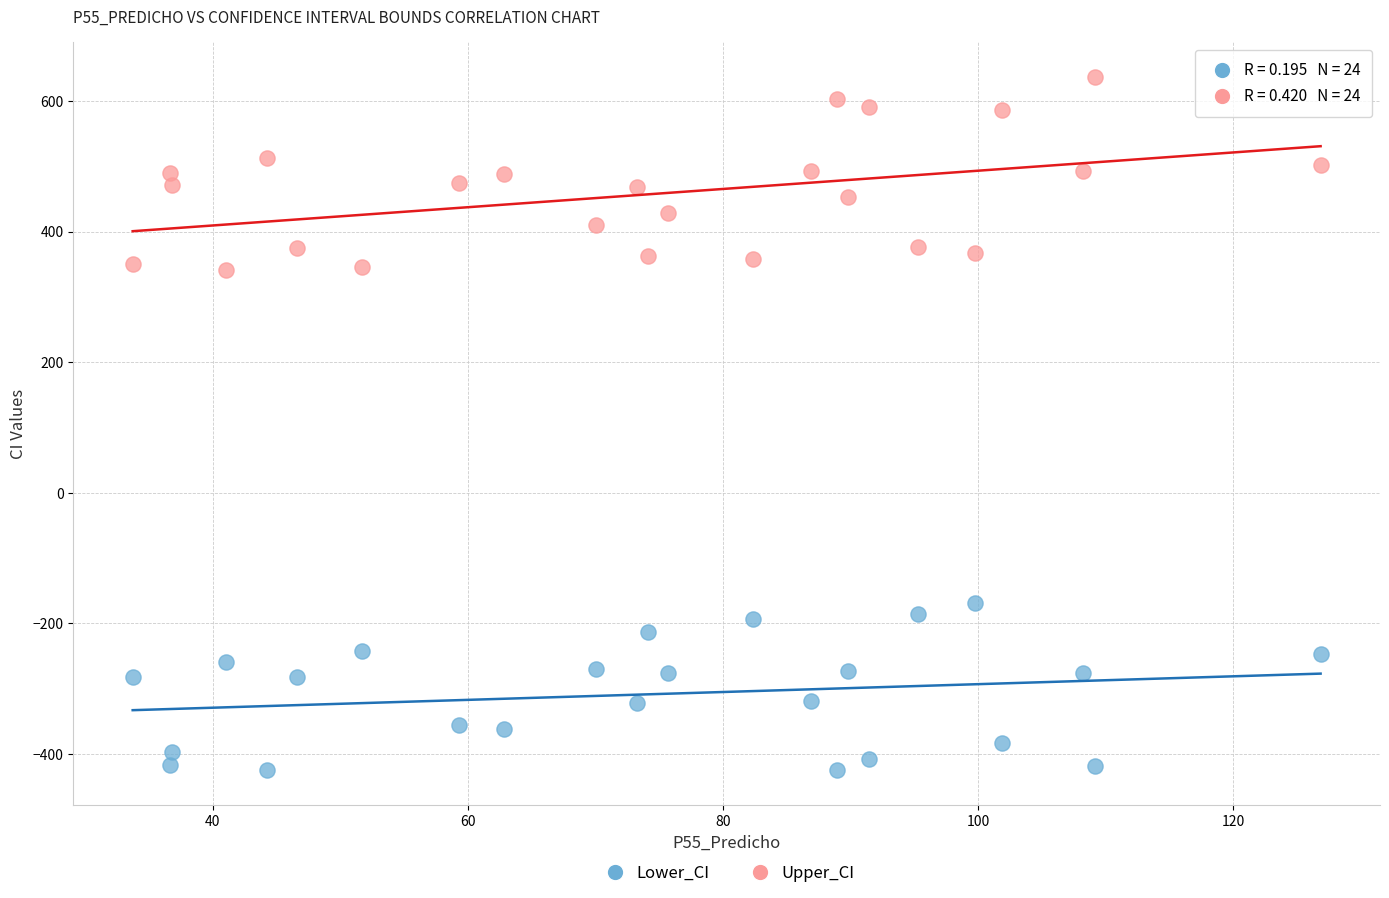

Which series has the largest Y range (max minus min)?

Upper_CI